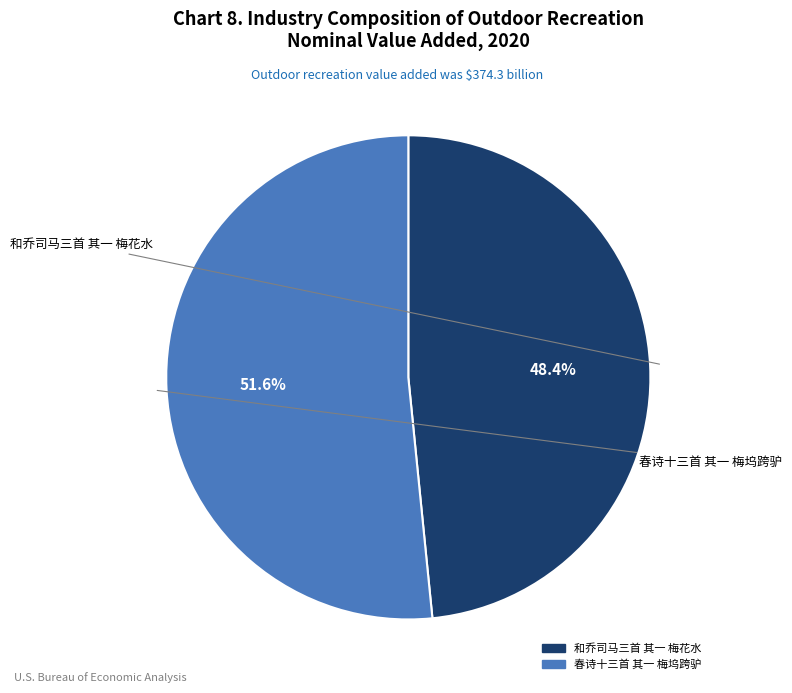

What portion of the pie excludes 和乔司马三首 其一 梅花水?

51.6%